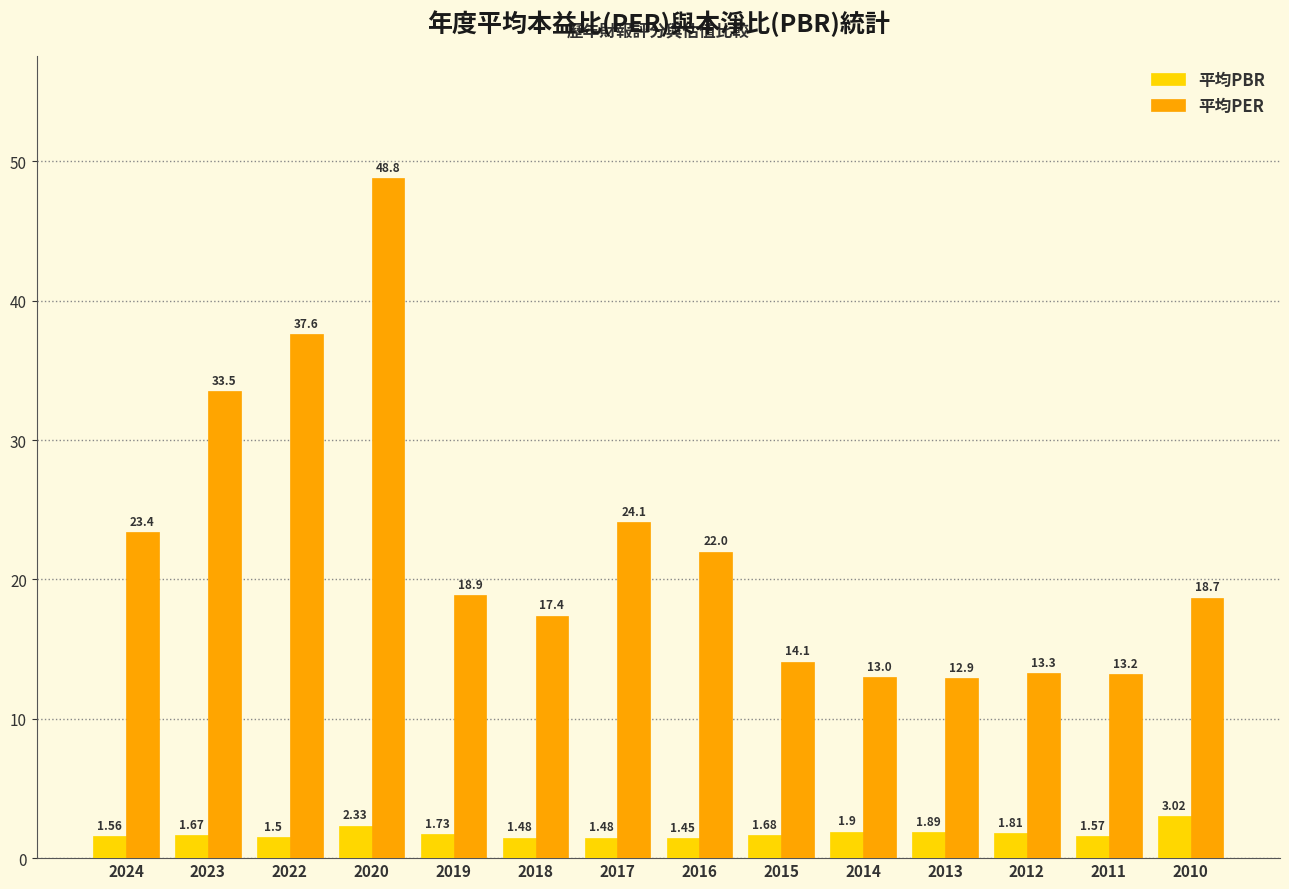

Is the value of 平均PER at 2016 greater than the value of 平均PBR at 2010?

Yes